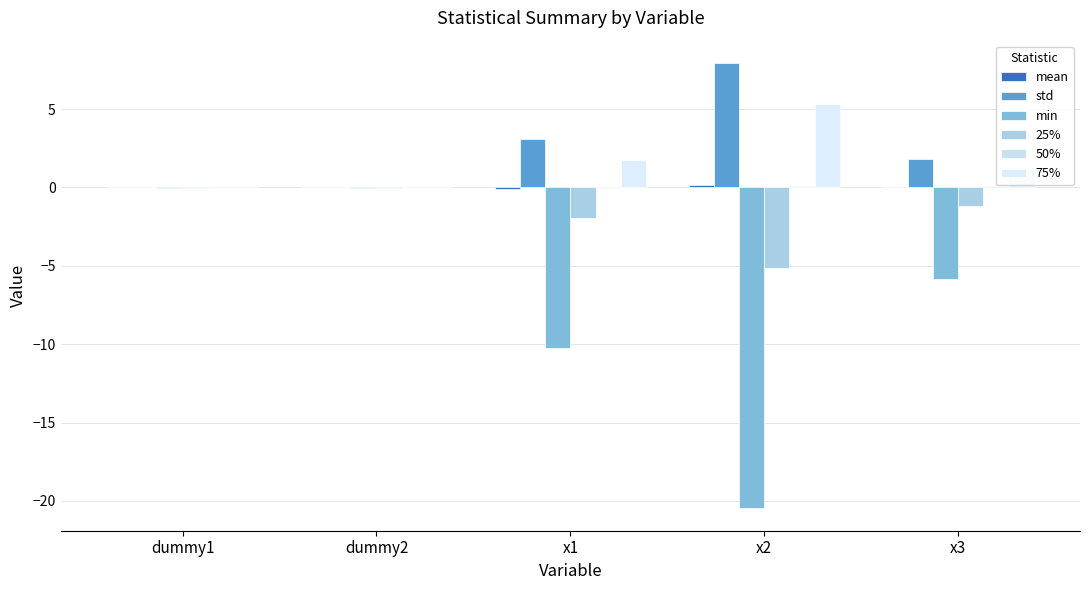

At which category is the sum across all series the highest?

dummy2